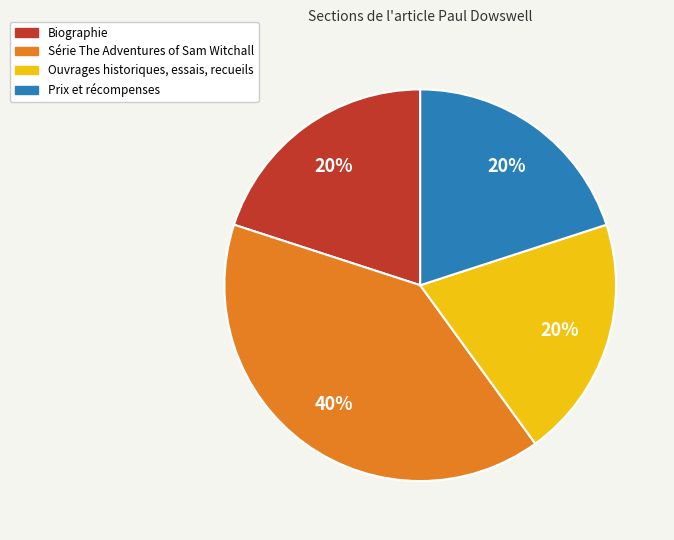

Do Ouvrages historiques, essais, recueils and Biographie together represent more than half of the pie?

No